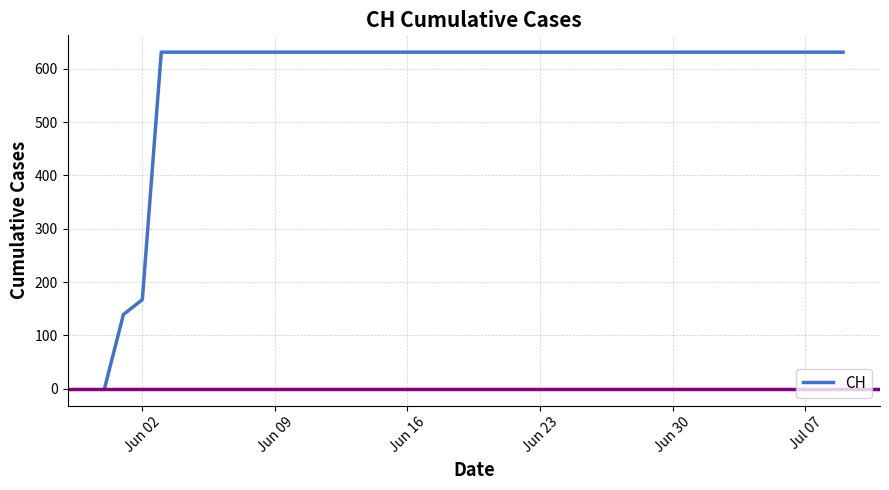

What is the greatest value displayed?

631